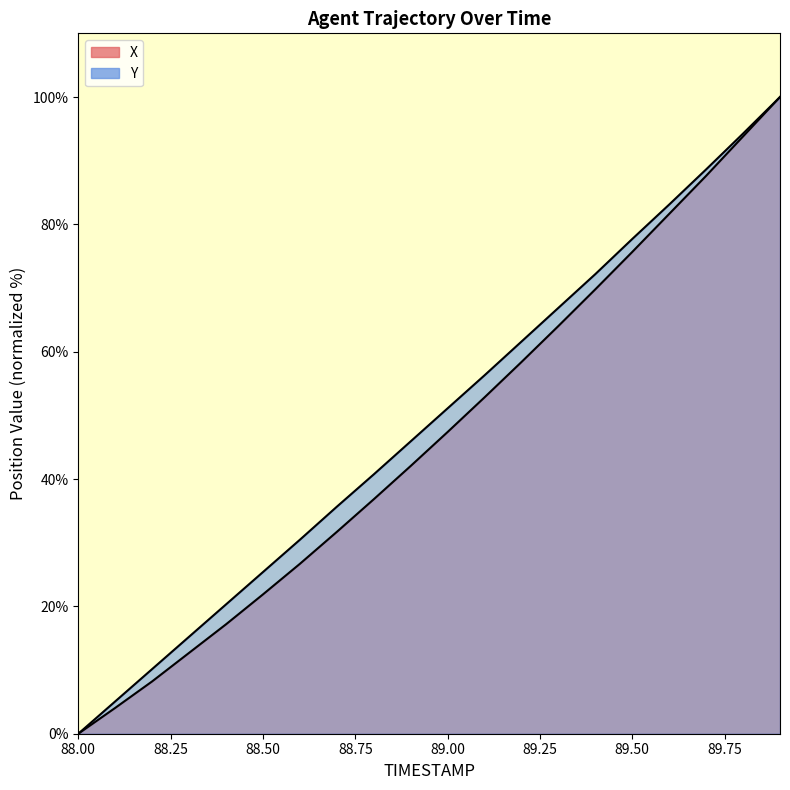

Is the value of Y at 89.4 greater than the value of X at 88.4?

Yes